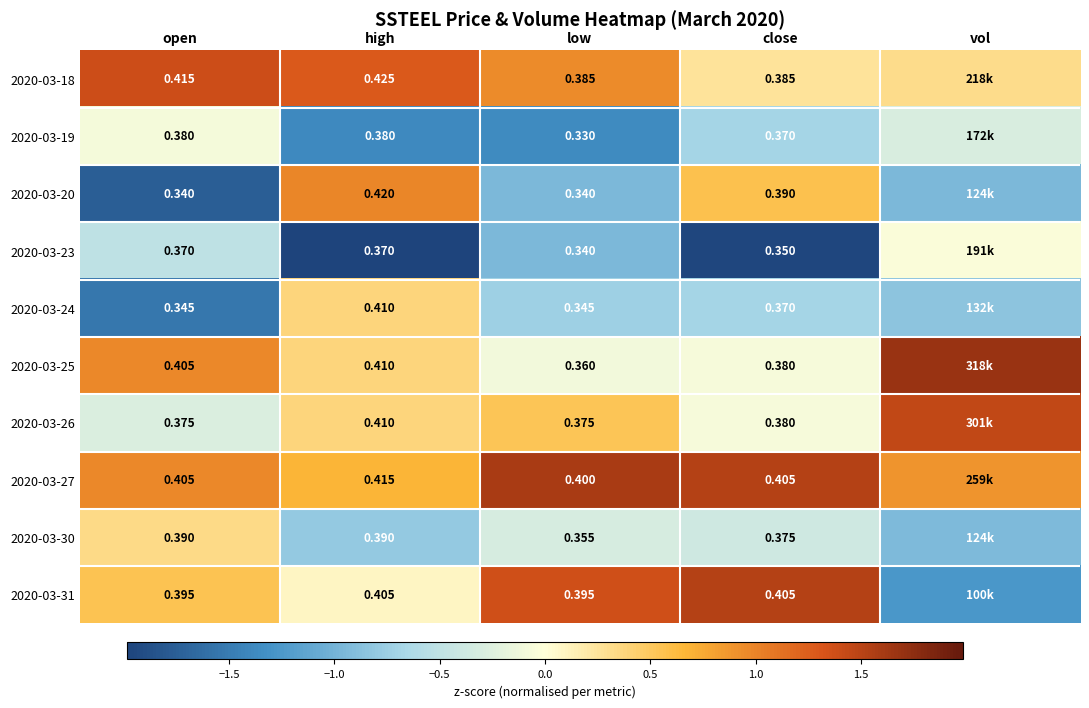

Which series changed the most between open and high?

2020-03-20